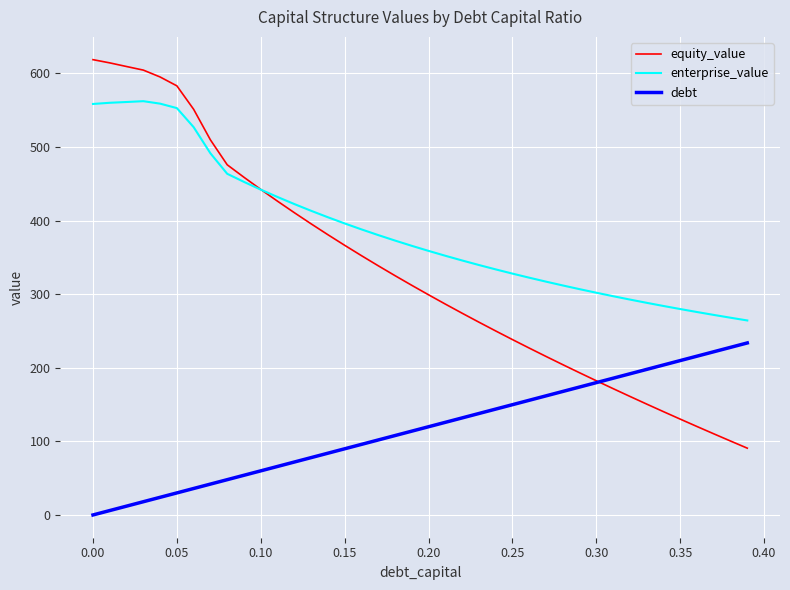

What are all the series names shown in the legend?

equity_value, enterprise_value, debt